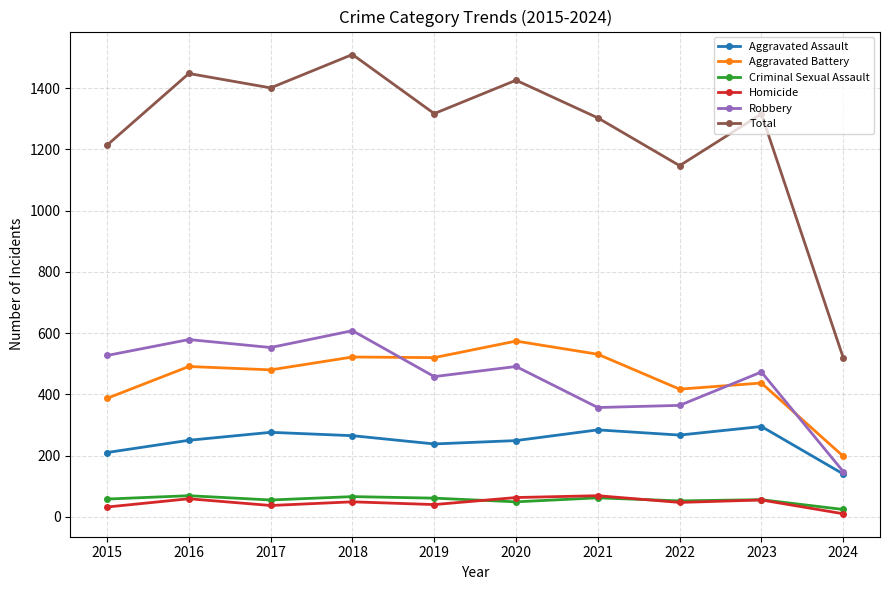

True or false: Aggravated Assault has more than 0 interior local peaks.

True